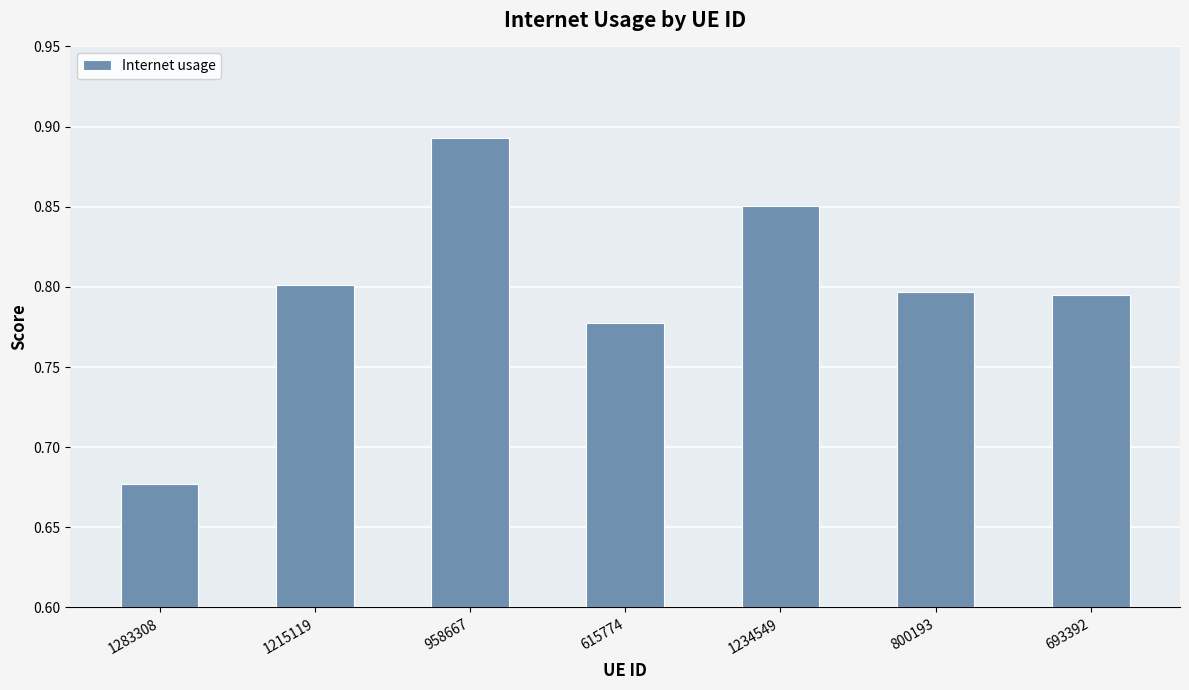

Which label corresponds to the smallest value in the chart?

1283308